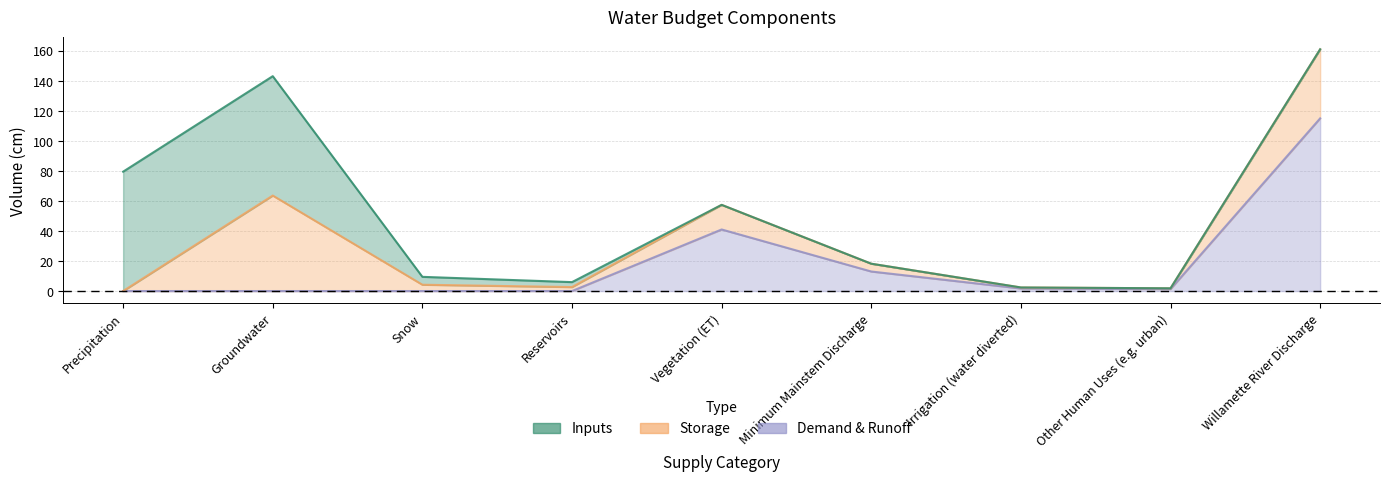

In Storage, how many points are higher than both neighbors (excluding endpoints)?

2